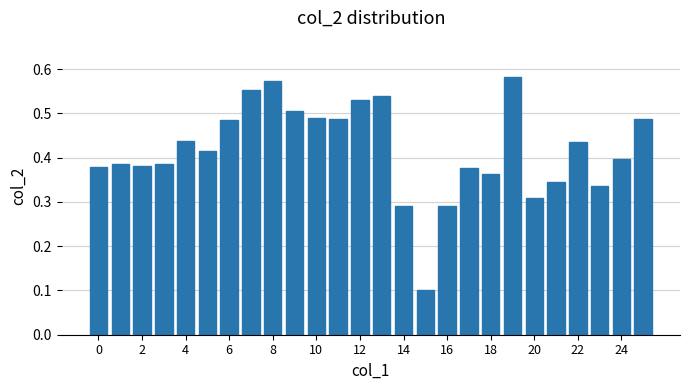

How many values are between 0 and 1?

26